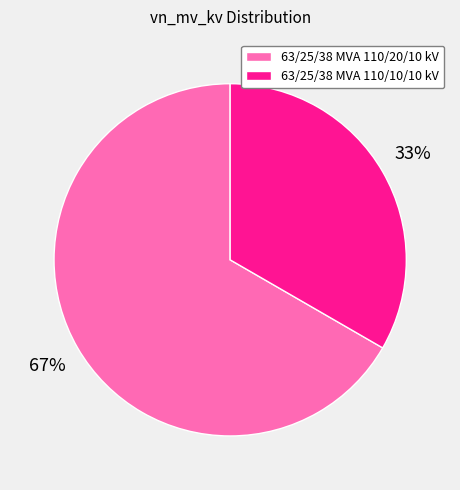

How many slices are in this pie chart?

2